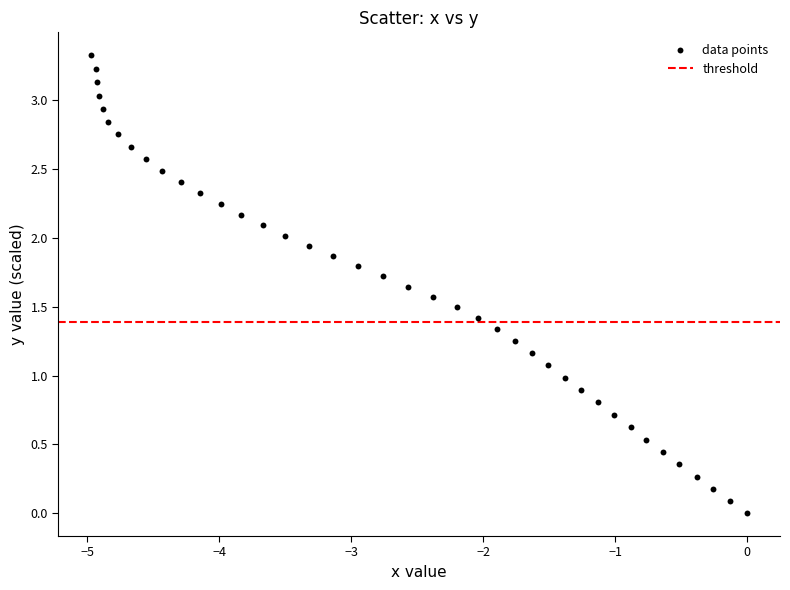

What is the range of Y values (max minus min)?

3.3